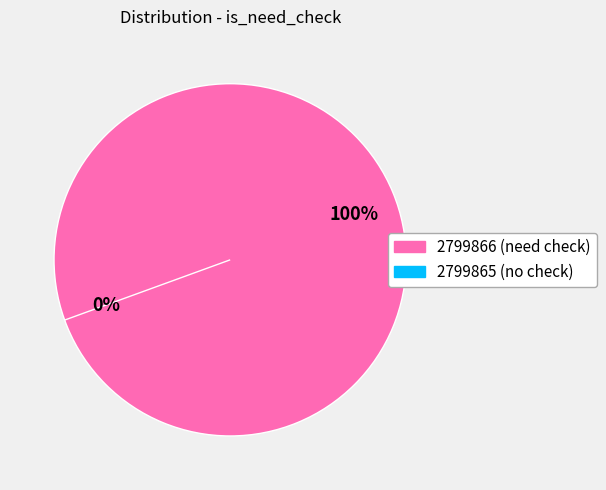

Which slice is the largest?

2799866